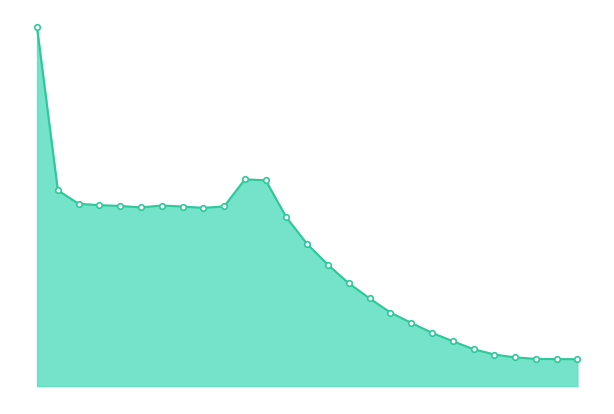

Reading left to right, transcribe all the data shown in this chart.

0=199860	1=109161	2=101598	3=100824	4=100401	5=99590	6=100641	7=100072	8=99328	9=100132	10=115205	11=114689	12=94008	13=79119	14=67580	15=57279	16=48886	17=40984	18=35263	19=29704	20=25019	21=20578	22=17596	23=16002	24=15165	25=15023	26=15000